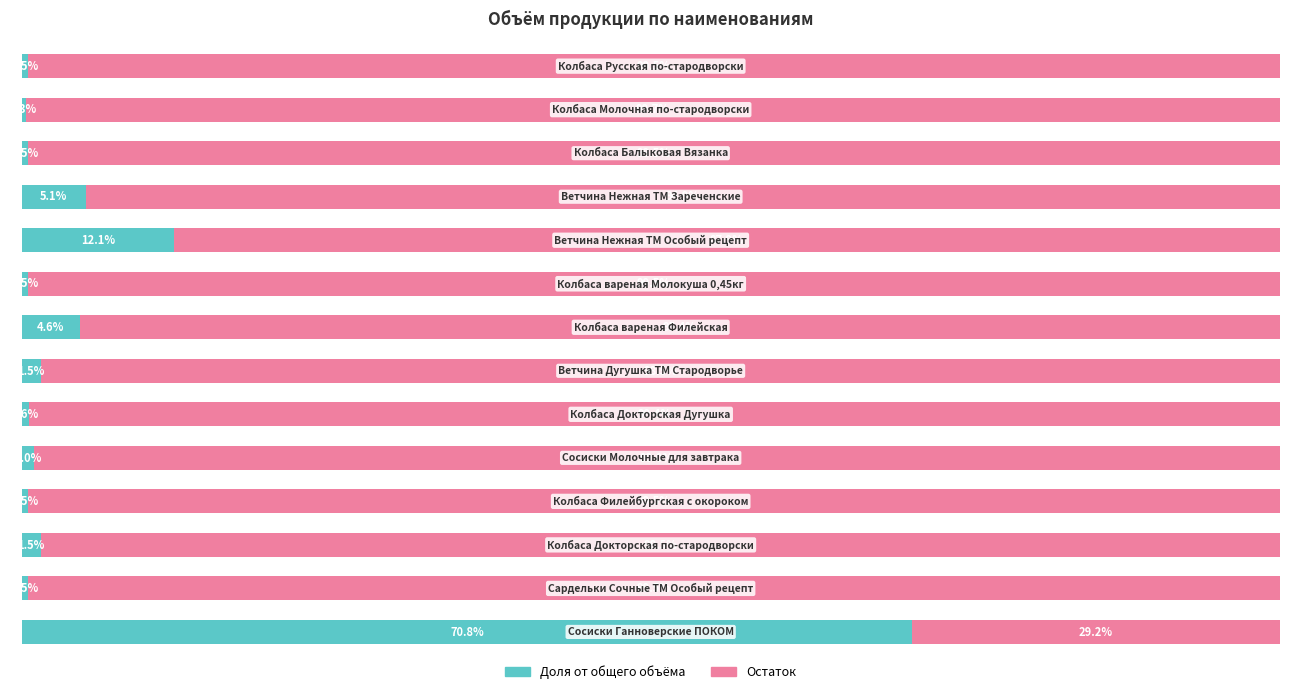

What is the average value of the Остаток series?

92.9